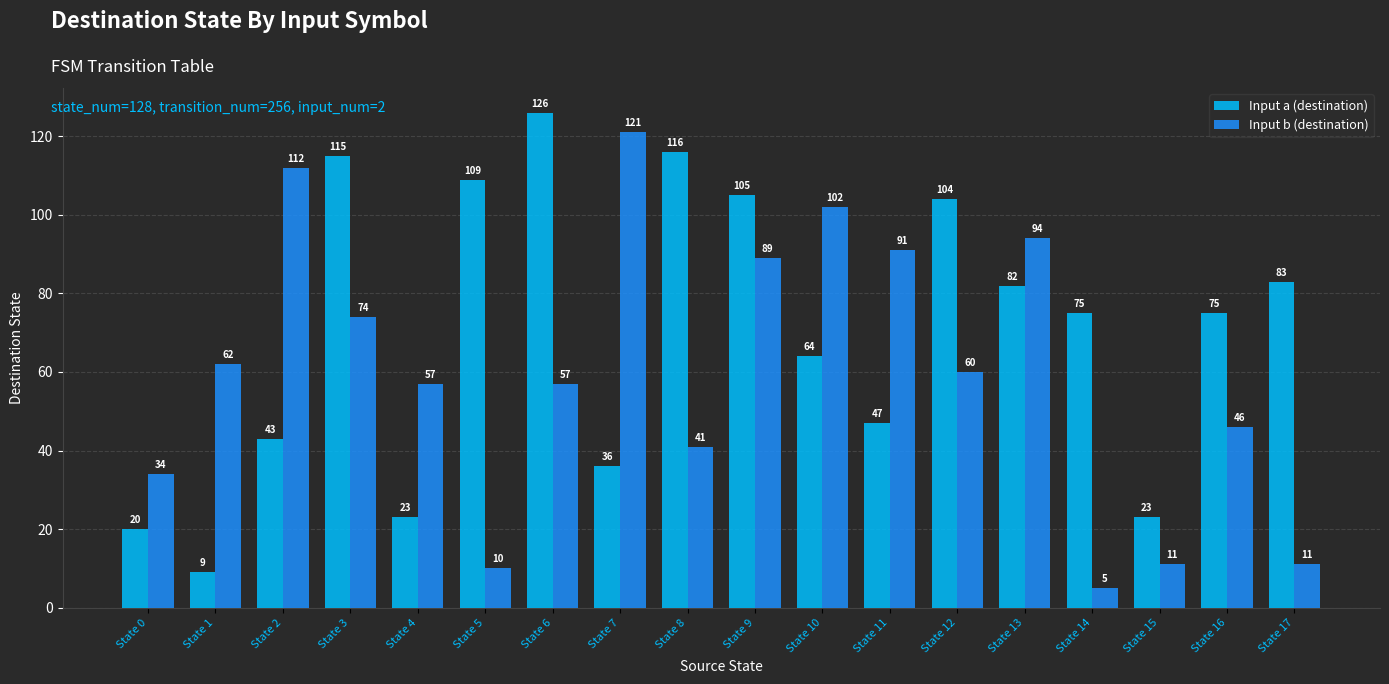

Rank the series by their maximum value, from lowest to highest.

Input b (destination), Input a (destination)